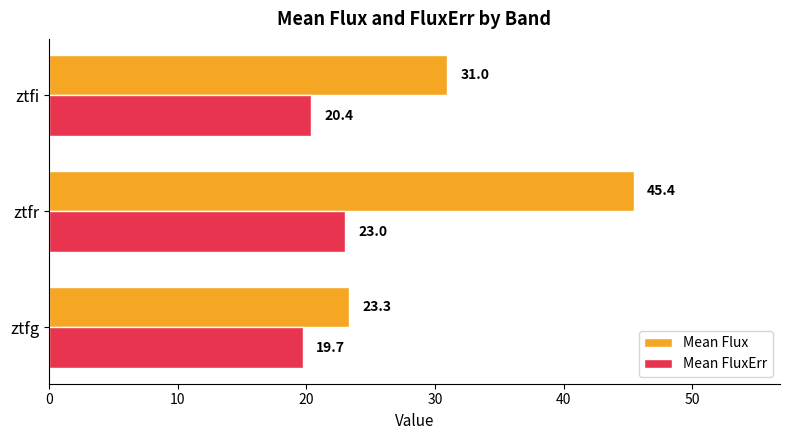

What are all the series names shown in the legend?

Mean Flux, Mean FluxErr